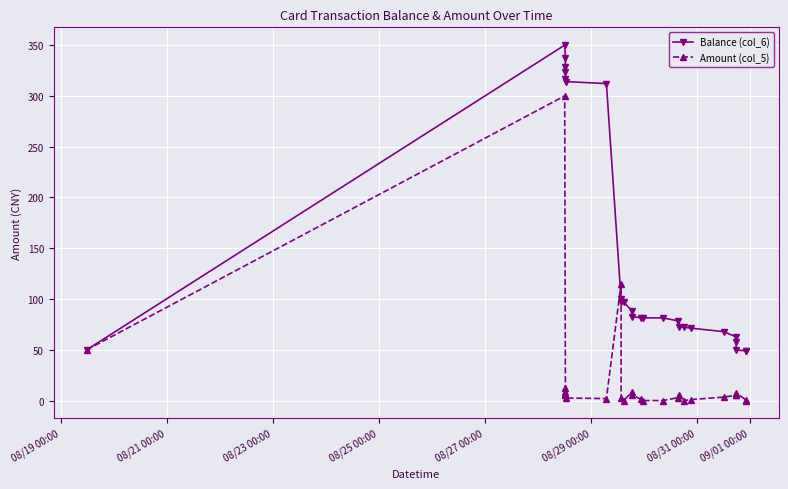

What is the value of the Balance (col_6) point at the 20th from the left?

71.3